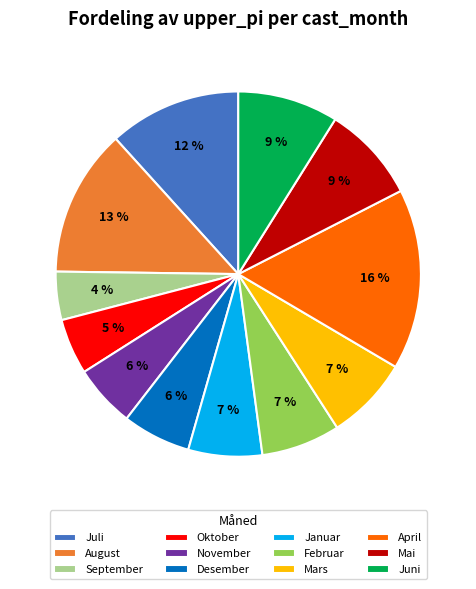

Does any single category account for the majority?

No